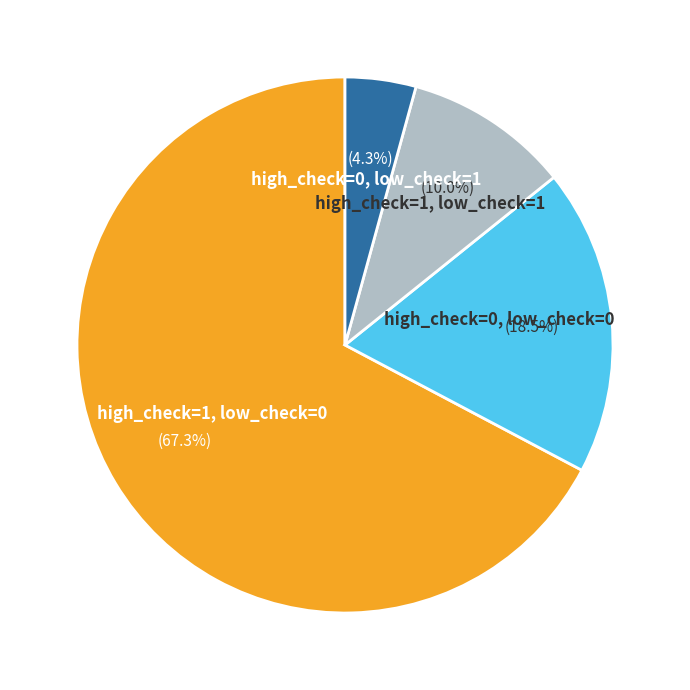

Does any single category account for the majority?

Yes